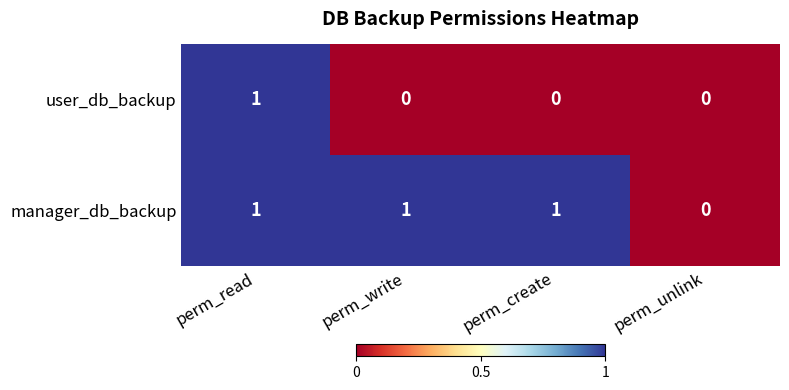

Reading right to left, transcribe all the data shown in this chart.

user_db_backup: perm_unlink=0	perm_create=0	perm_write=0	perm_read=1
manager_db_backup: perm_unlink=0	perm_create=1	perm_write=1	perm_read=1